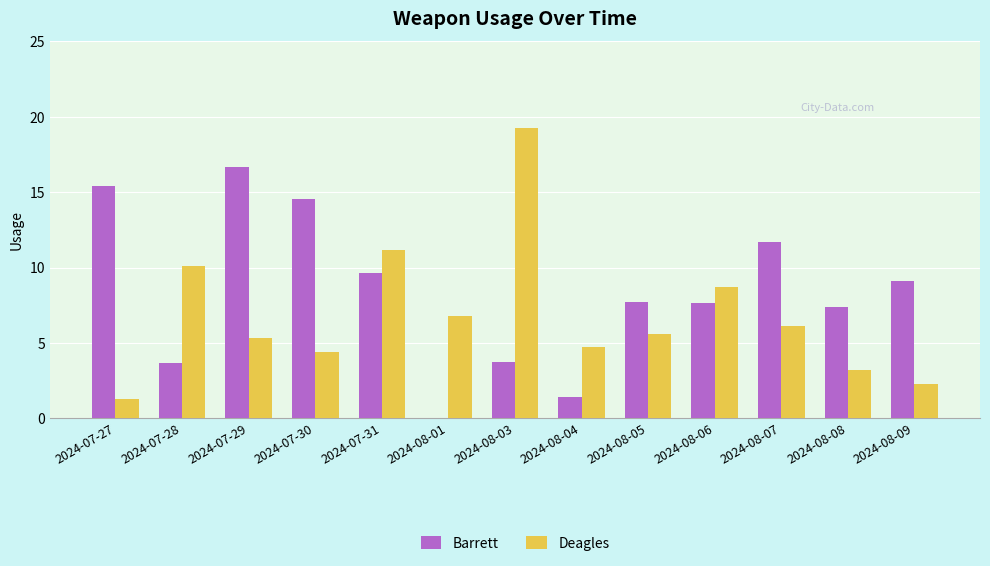

Which label corresponds to the largest value in the chart?

2024-08-03